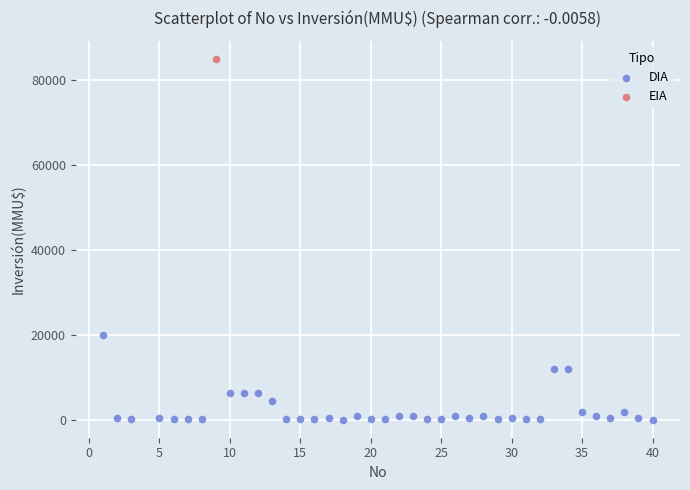

What are all the series names shown in the legend?

DIA, EIA